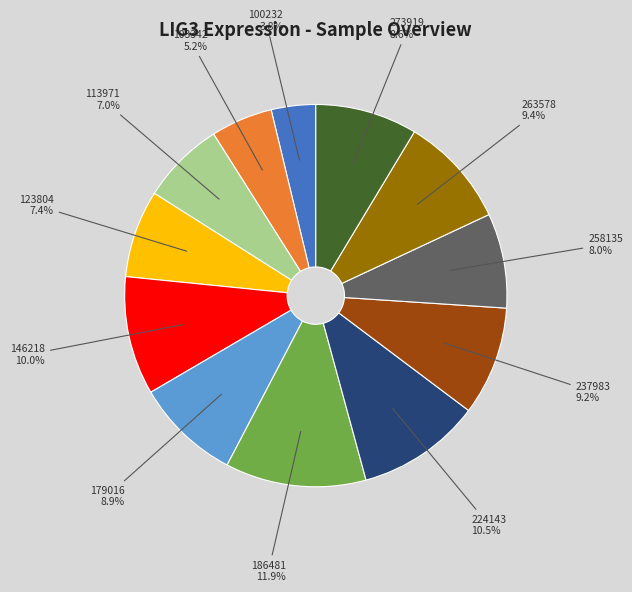

Approximately how many times larger is the value at 100232 compared to 263578?

0.4